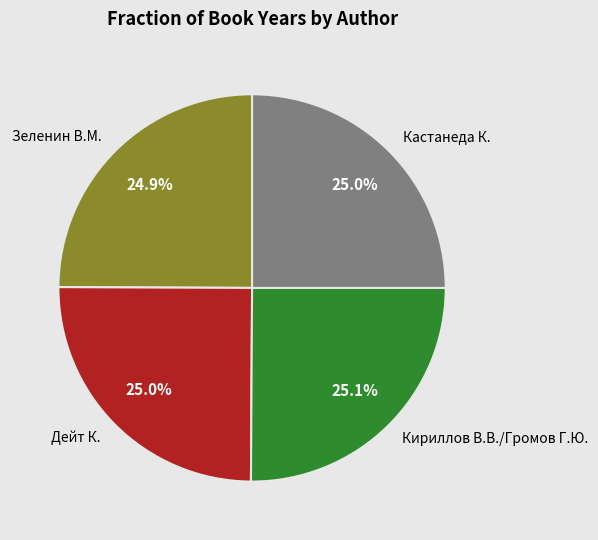

Combined, what portion of the pie is Кириллов В.В./Громов Г.Ю. and Дейт К.?

50.1%